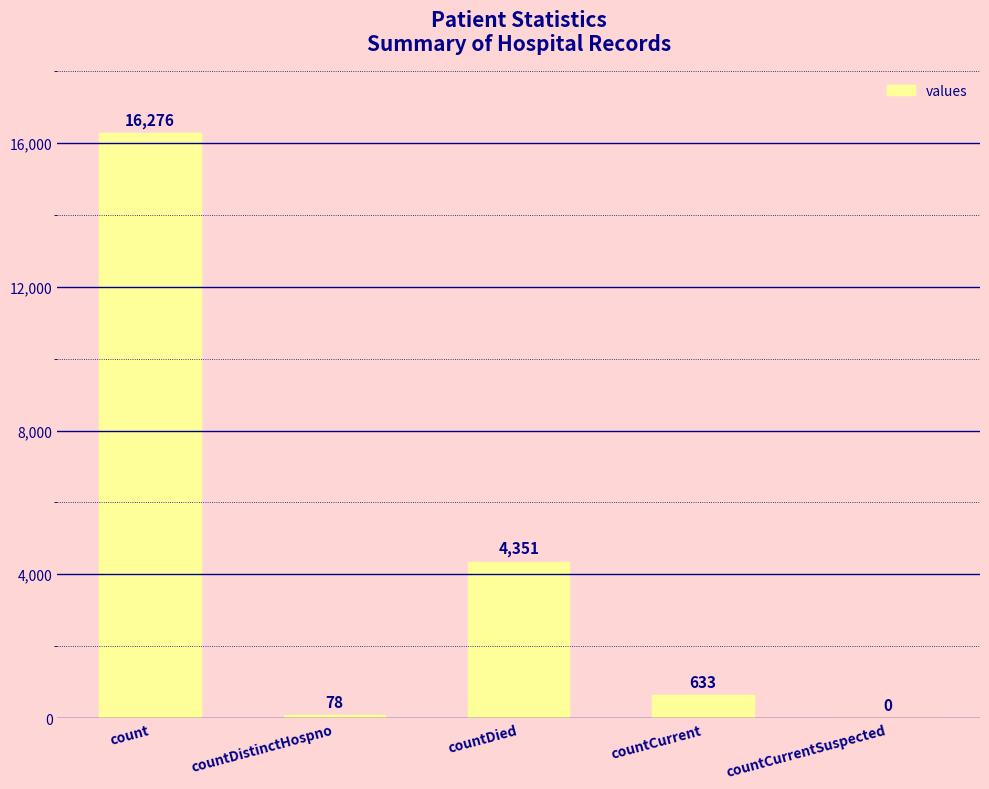

Reading left to right, list all the values displayed in this chart.

count=16276	countDistinctHospno=78	countDied=4351	countCurrent=633	countCurrentSuspected=0